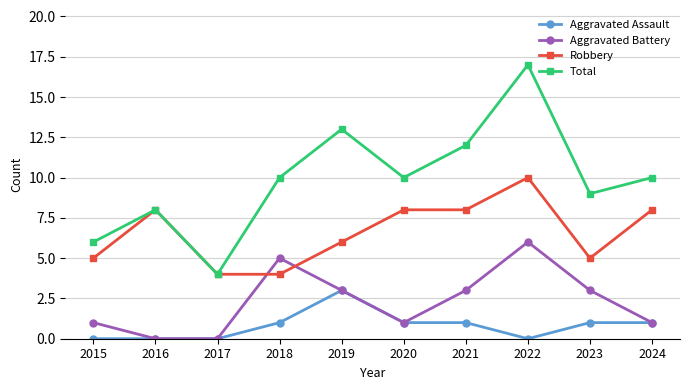

What is the average value of the Aggravated Battery series?

2